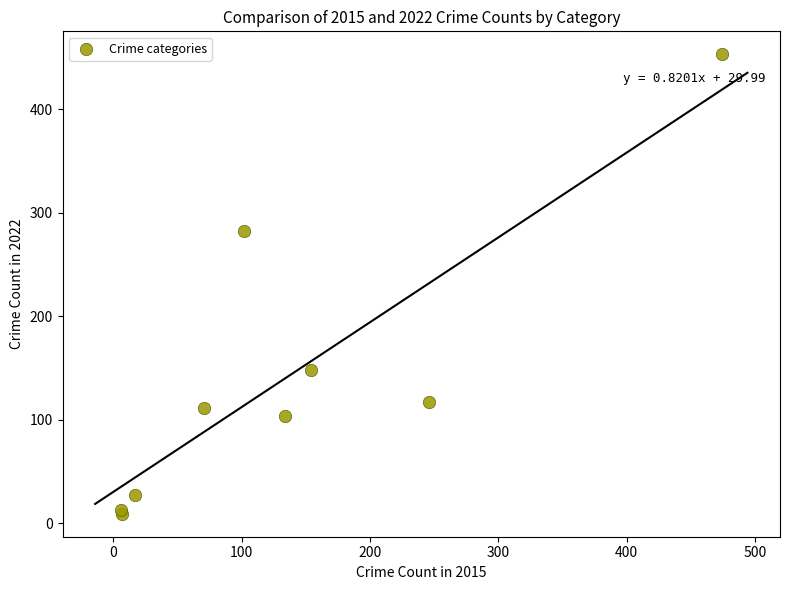

What Y value in the scatter plot is closest to 231?

282